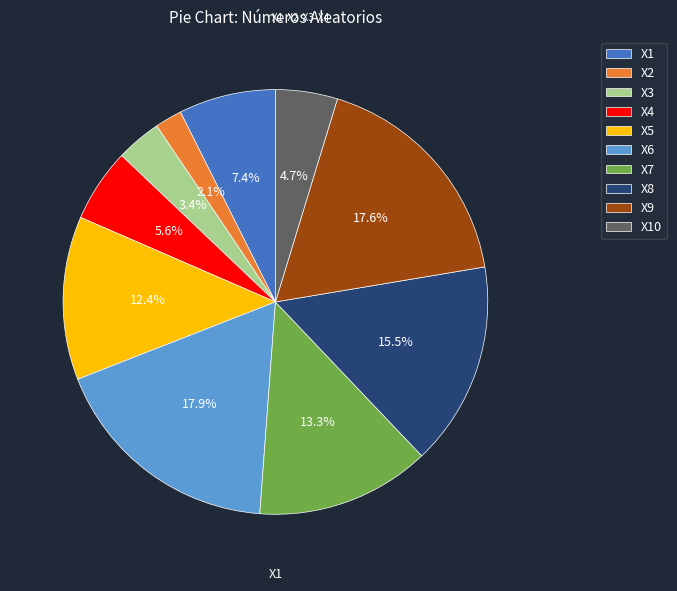

How many slices are in this pie chart?

10